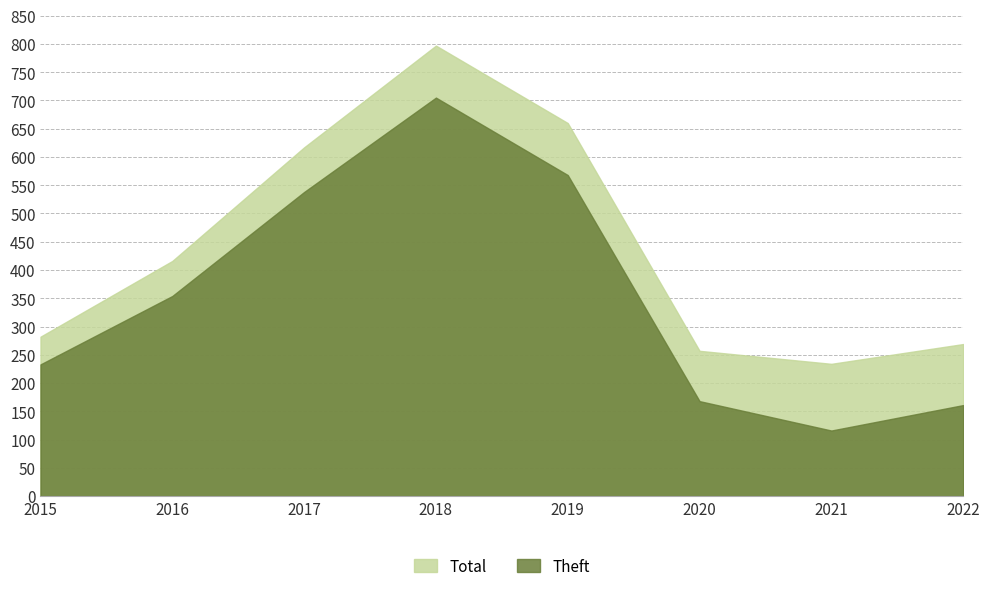

Is it true that Total equals 220 at 2017?

False